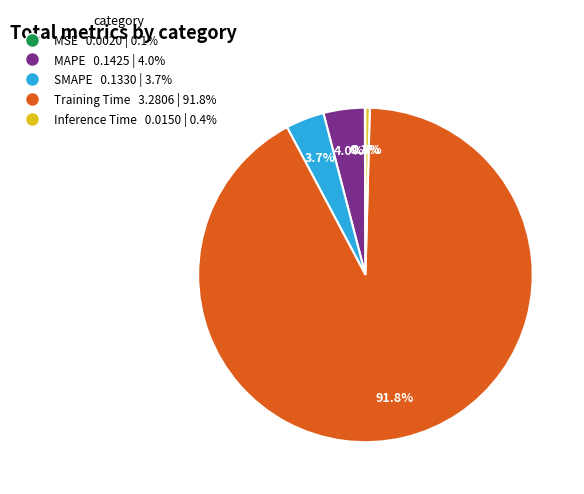

Between MAPE and Training Time, which is larger?

Training Time